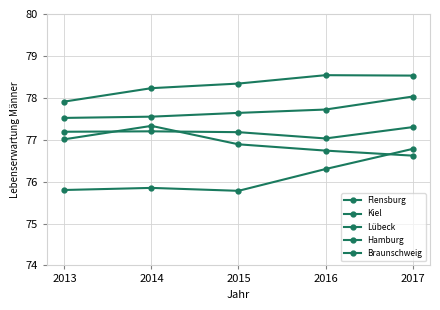

Which series has the largest total across all categories?

Hamburg